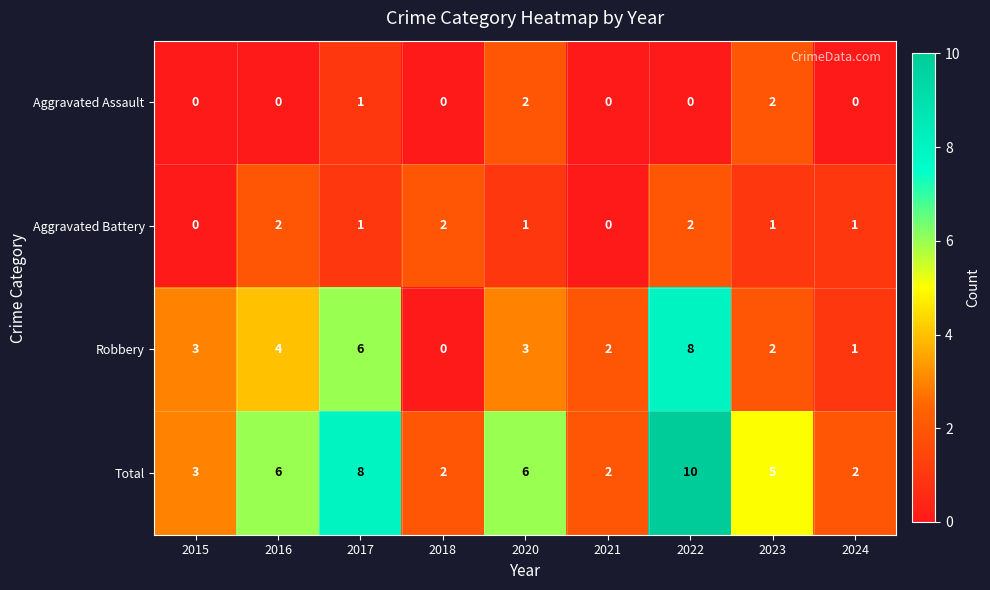

How many series are shown in this chart?

4